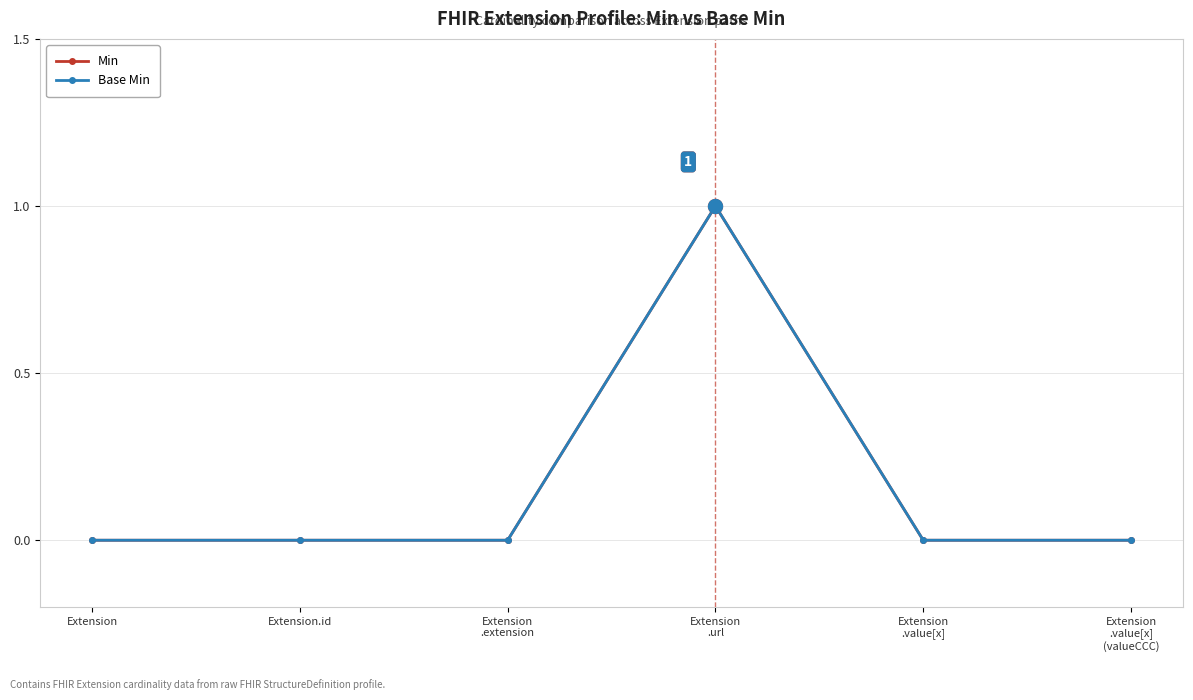

Does the chart have visible grid lines?

Yes